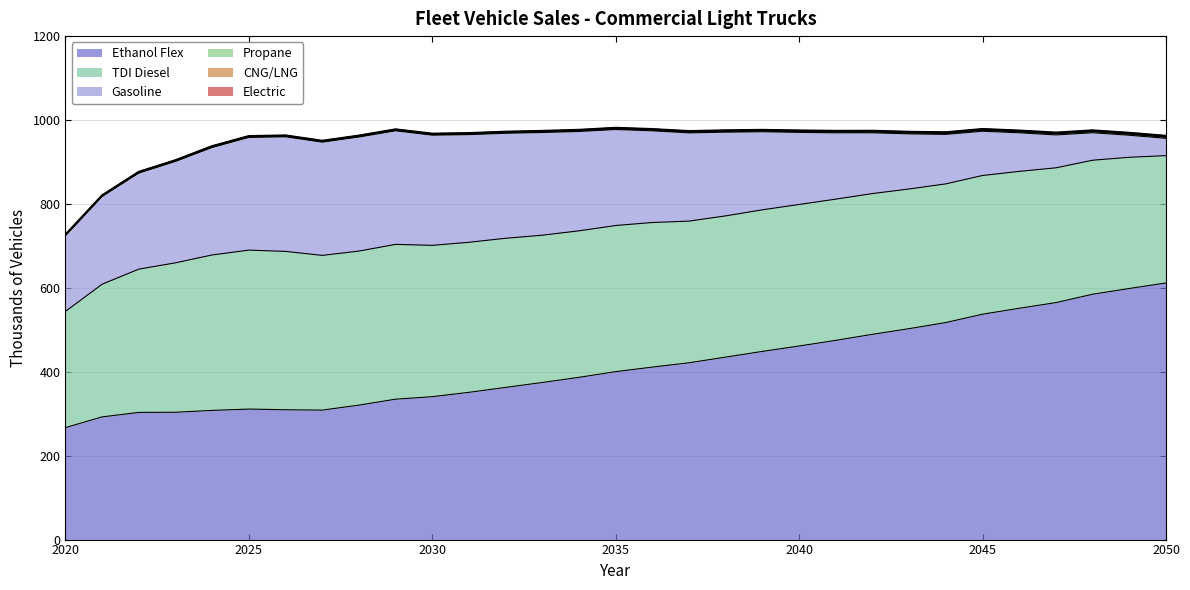

Does the chart have visible grid lines?

Yes